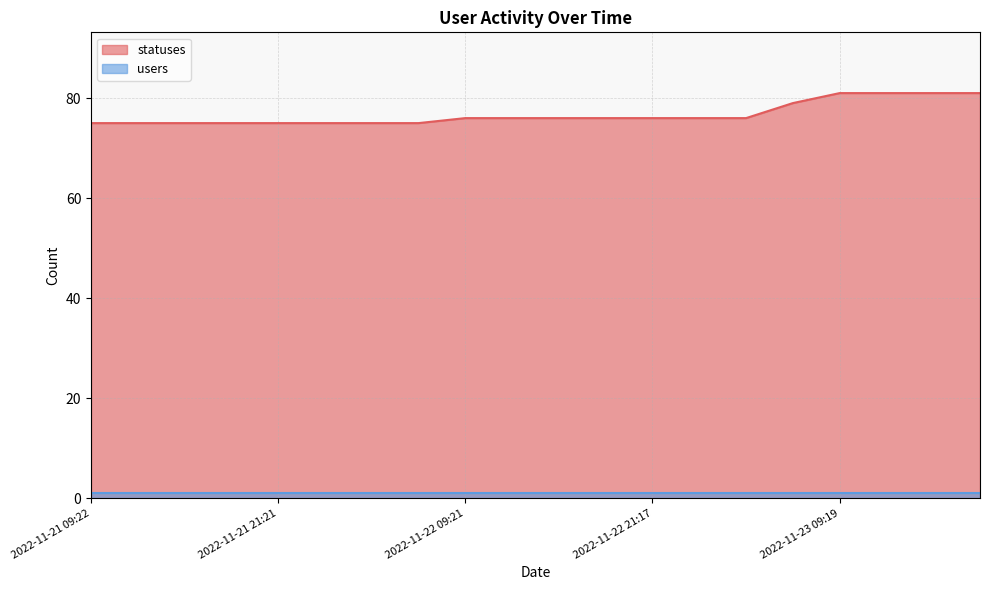

What position from the left is 2022-11-23 01:46?

14